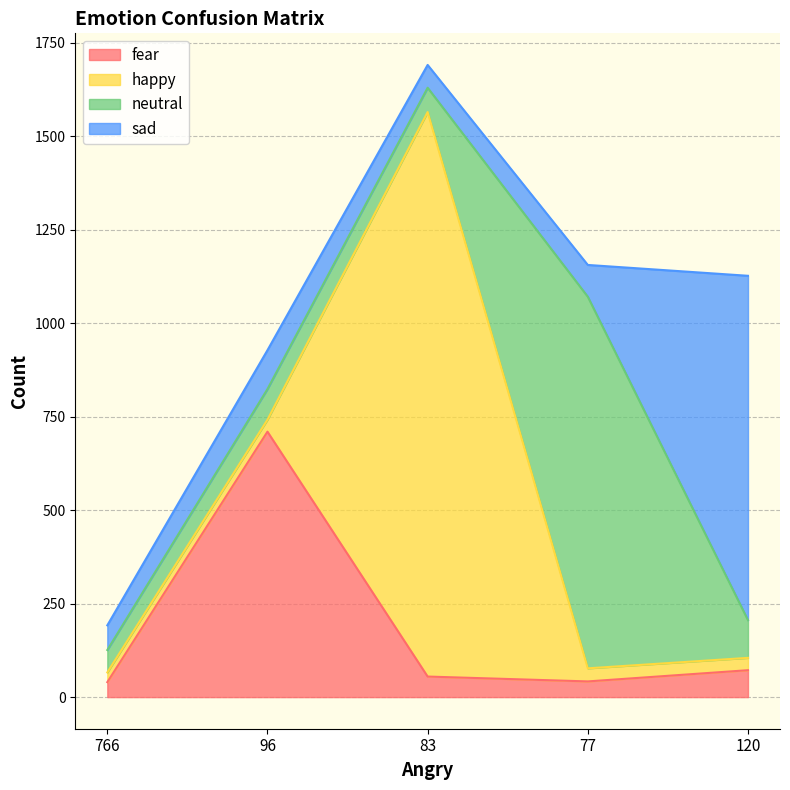

How many data points does each series have?

5